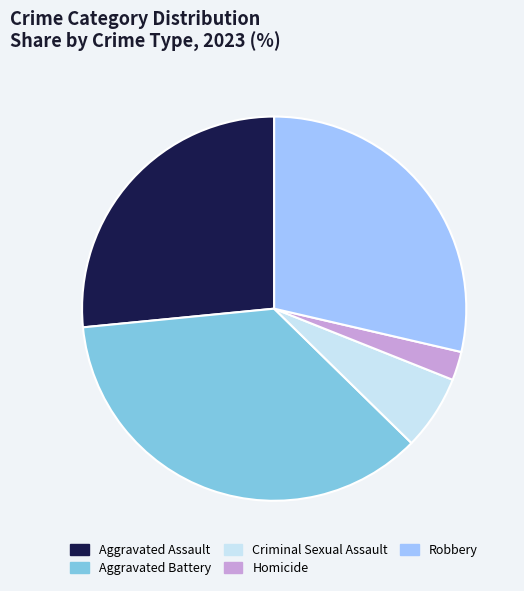

Which category has the smallest portion of the pie?

Homicide